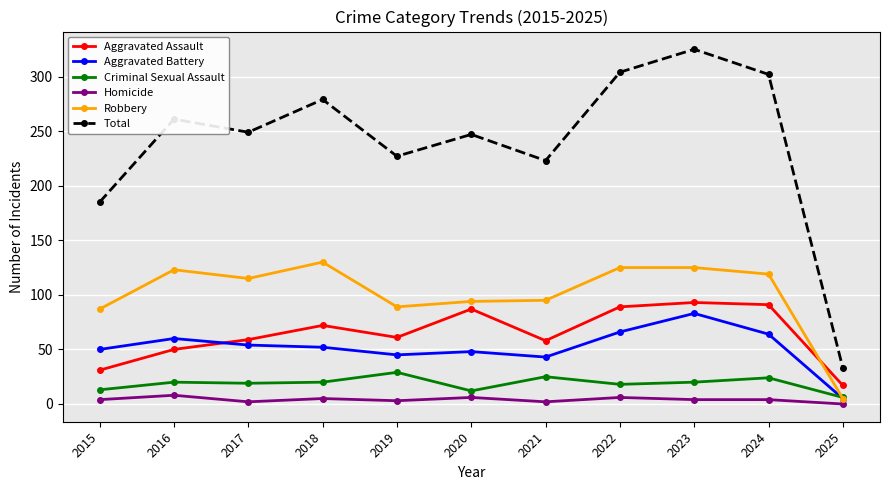

What is the average value of the Aggravated Assault series?

64